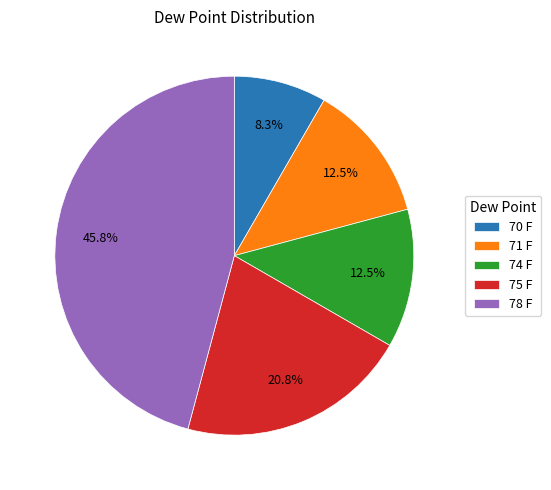

The 75 F slice represents 21% of the pie. True or false?

True